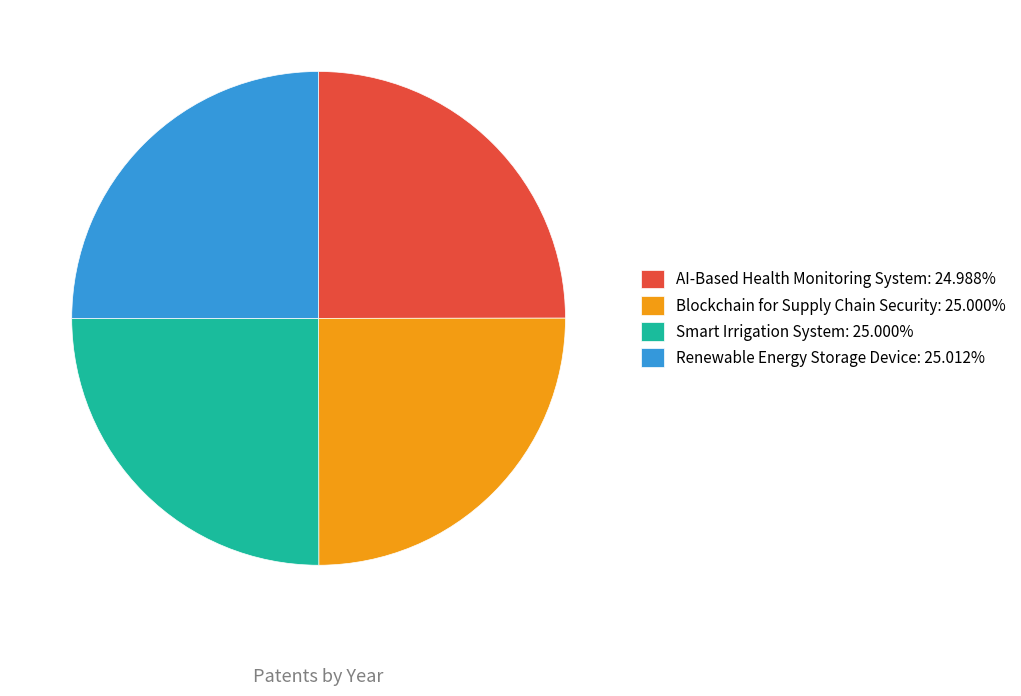

How many slices are in this pie chart?

4